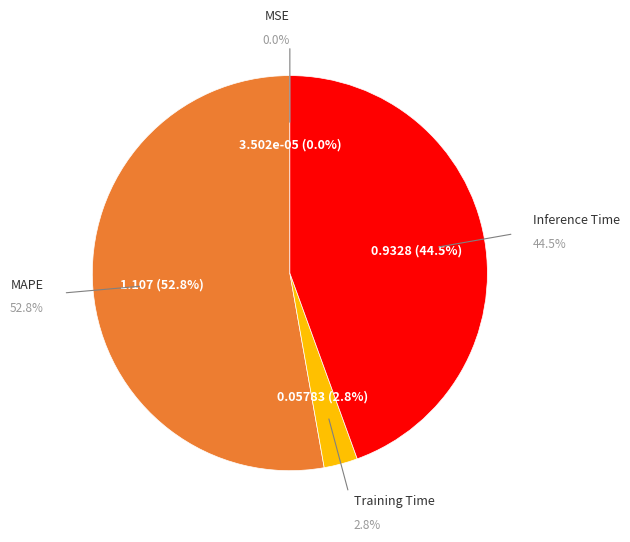

Count the number of slices in the pie.

5